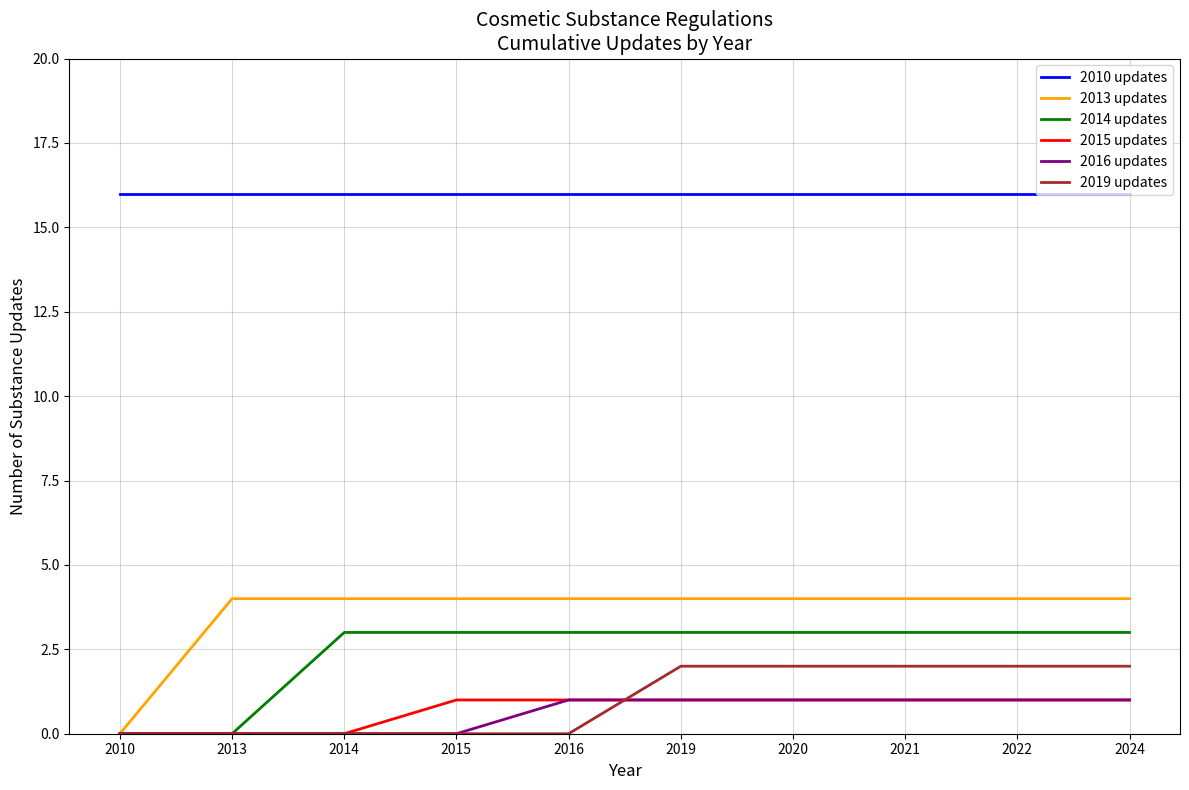

Reading left to right, what are all the values shown in this chart?

2010 updates: 2010=16	2013=16	2014=16	2015=16	2016=16	2019=16	2020=16	2021=16	2022=16	2024=16
2013 updates: 2010=0	2013=4	2014=4	2015=4	2016=4	2019=4	2020=4	2021=4	2022=4	2024=4
2014 updates: 2010=0	2013=0	2014=3	2015=3	2016=3	2019=3	2020=3	2021=3	2022=3	2024=3
2015 updates: 2010=0	2013=0	2014=0	2015=1	2016=1	2019=1	2020=1	2021=1	2022=1	2024=1
2016 updates: 2010=0	2013=0	2014=0	2015=0	2016=1	2019=1	2020=1	2021=1	2022=1	2024=1
2019 updates: 2010=0	2013=0	2014=0	2015=0	2016=0	2019=2	2020=2	2021=2	2022=2	2024=2